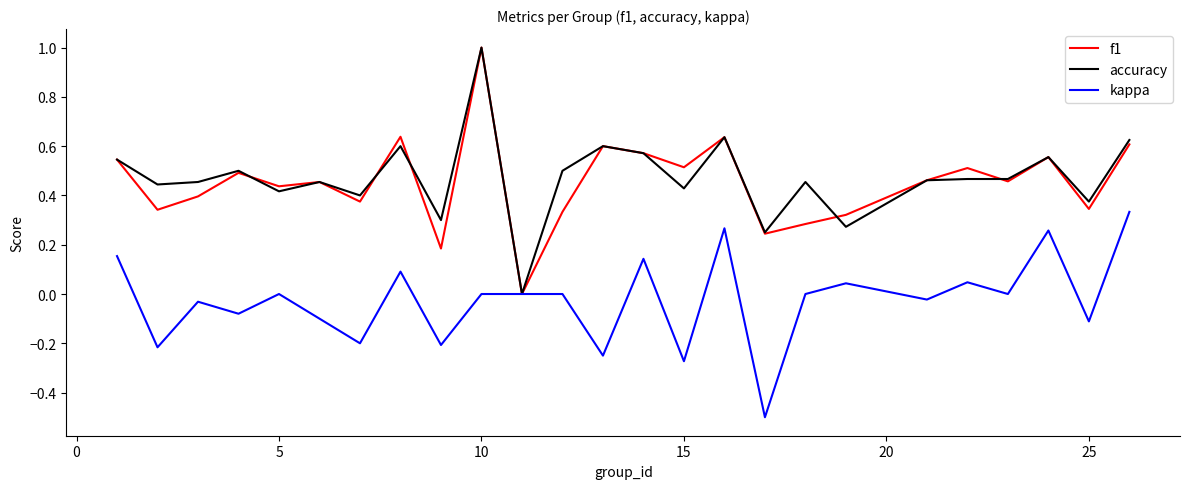

What is the maximum value shown in the chart?

1.0